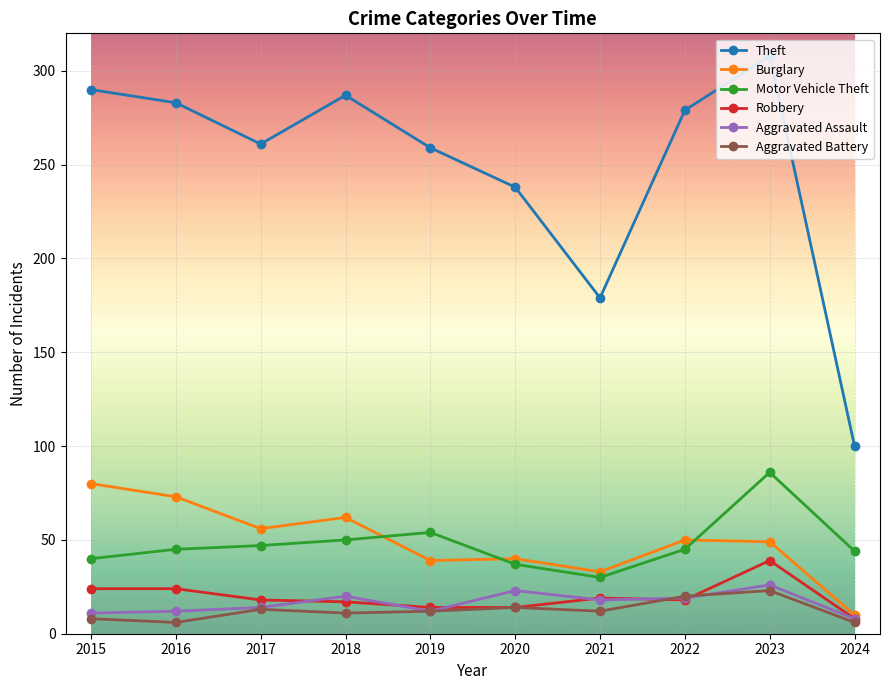

Which series has the largest range (max minus min)?

Theft